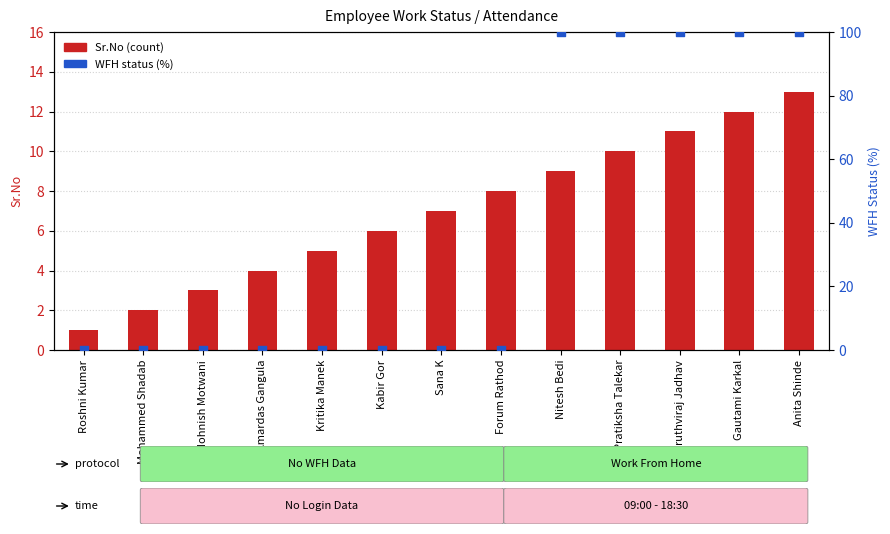

At how many categories does at least one series exceed 32?

5